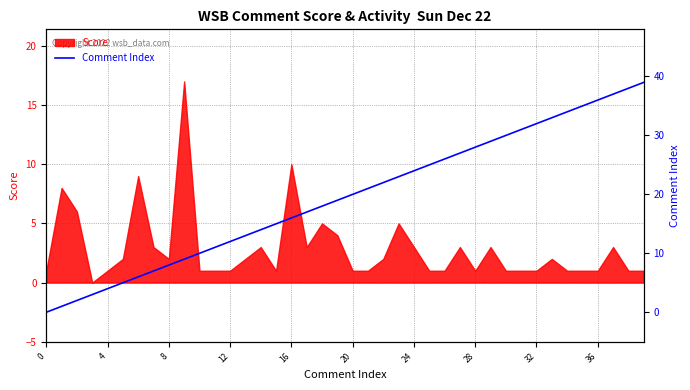

What is the difference between the maximum and minimum values?

39